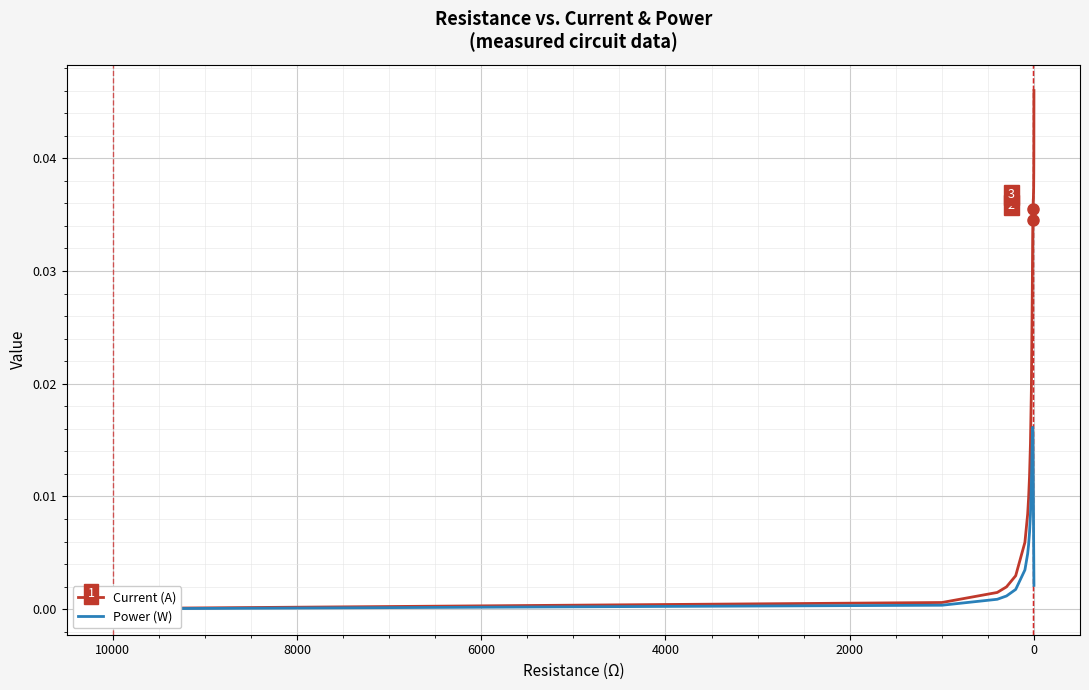

Rank the series by their average value, from highest to lowest.

Current (A), Power (W)